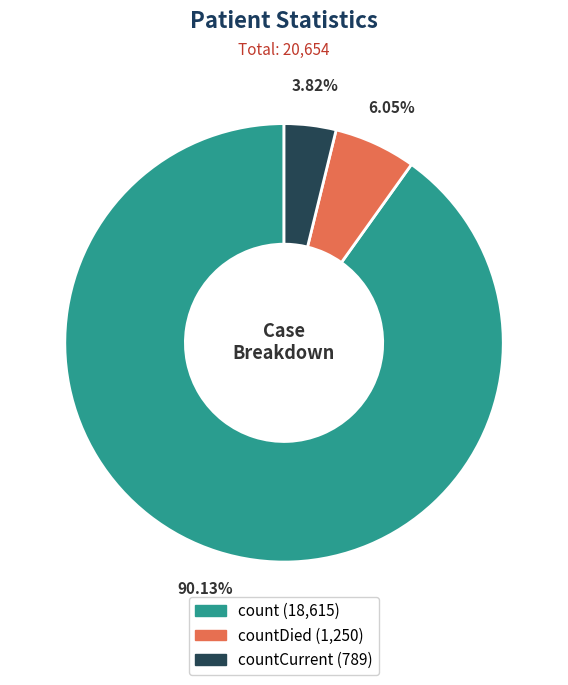

Is there a majority slice in this chart?

Yes